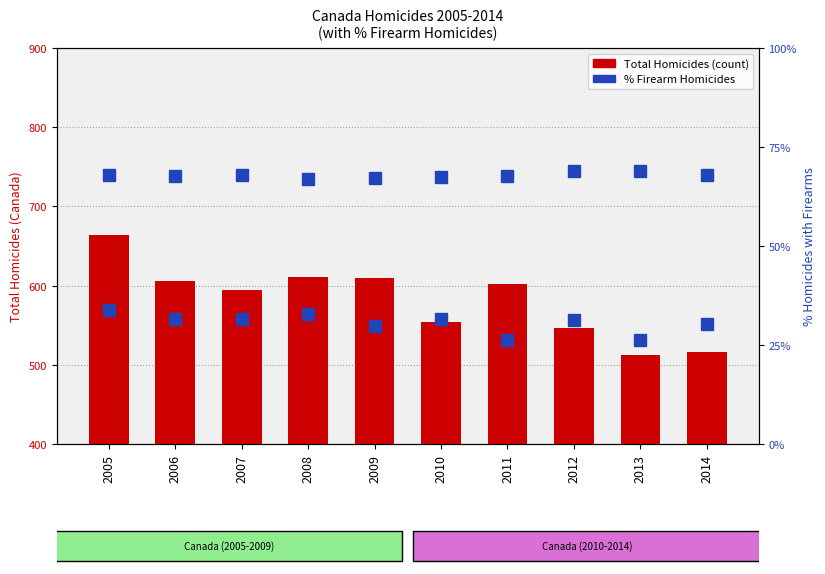

The value of % Firearm Homicides (Canada) at 2012 is 18.1. True or false?

False